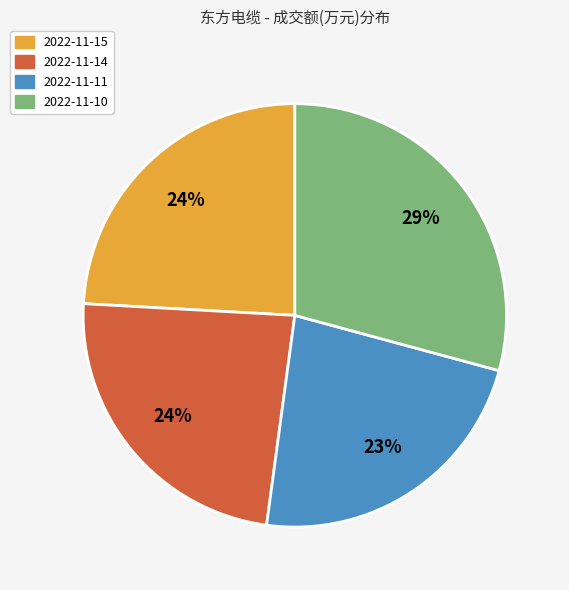

Which category has the biggest portion of the pie?

2022-11-10